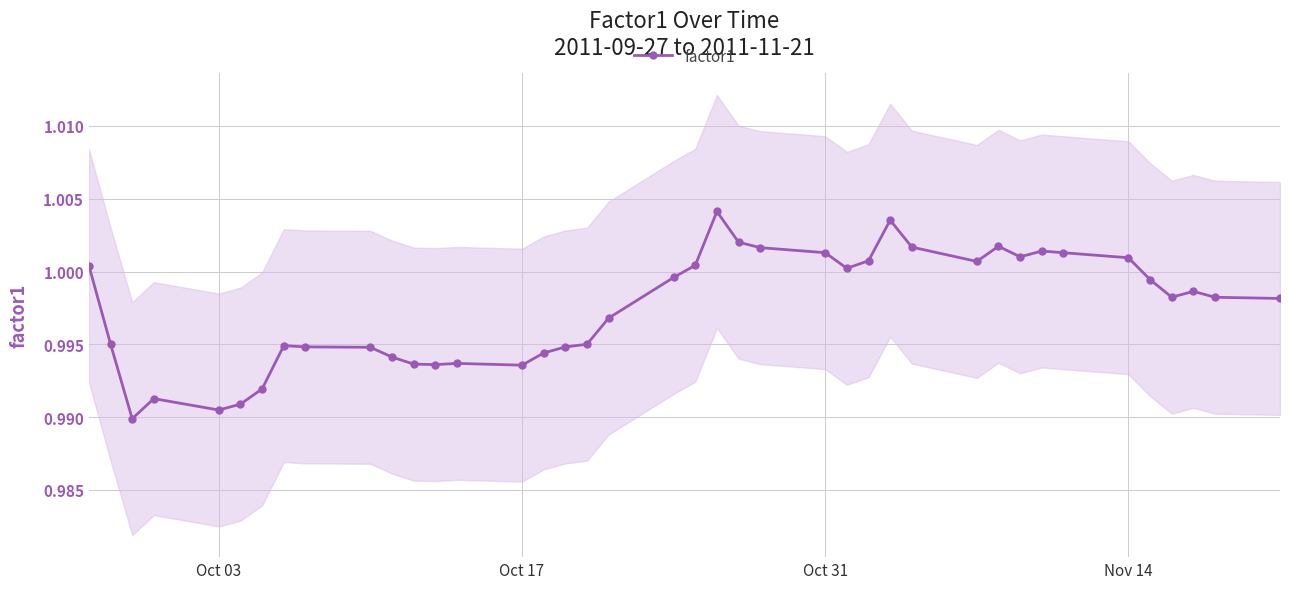

What is the smallest value displayed?

1.0